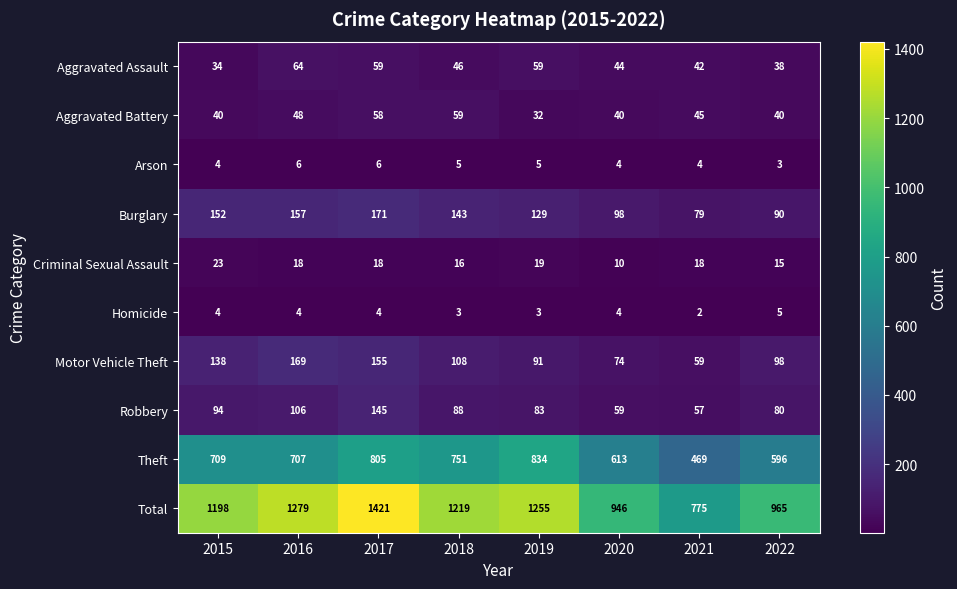

What is the highest value of the Arson series?

6